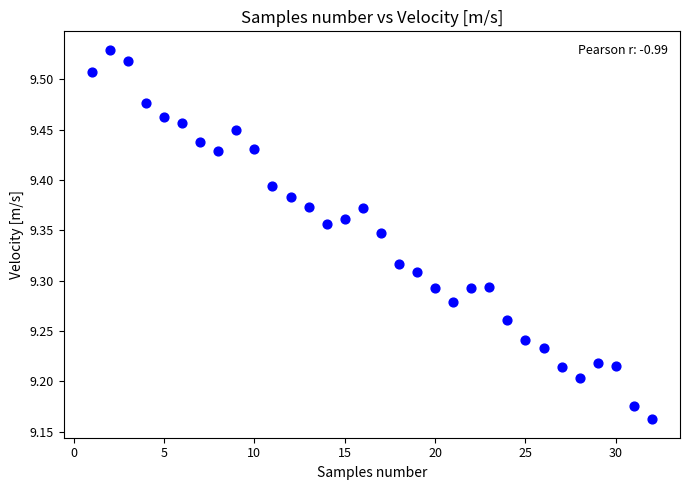

What is the range of Y values (max minus min)?

0.4